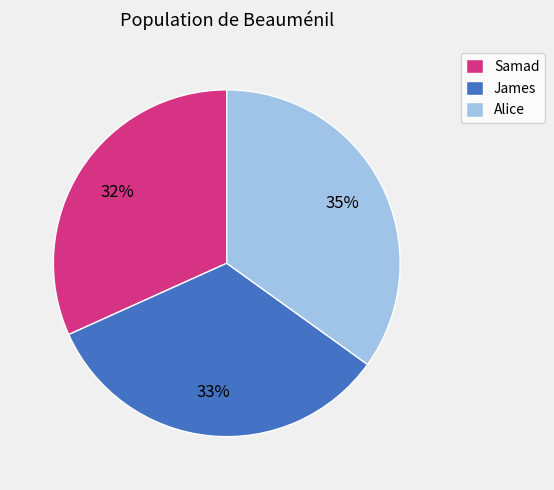

How many segments does this pie chart have?

3